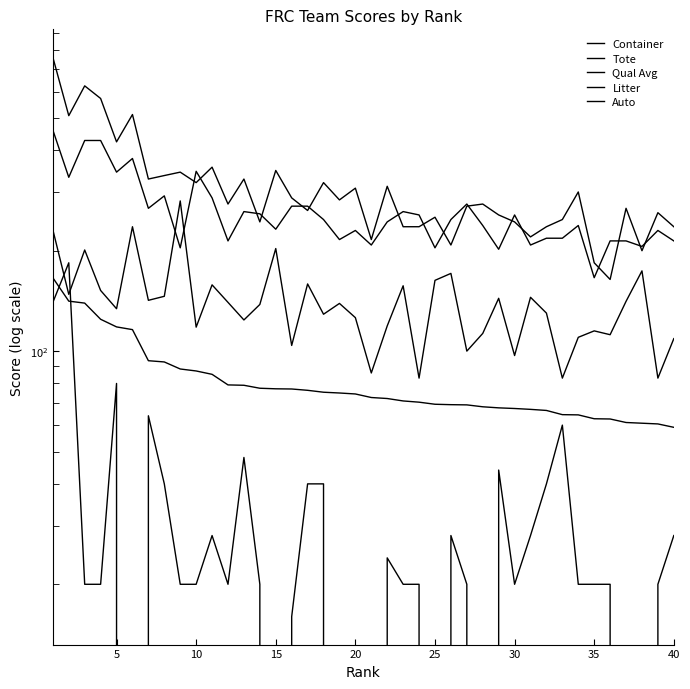

What is the approximate value of Tote at 40?

214.0